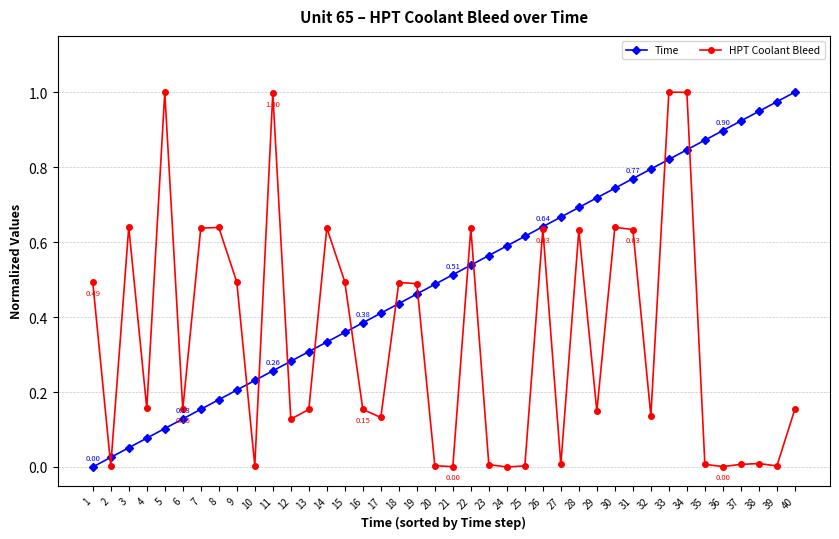

Rank the series by their average value, from lowest to highest.

HPT Coolant Bleed, Time